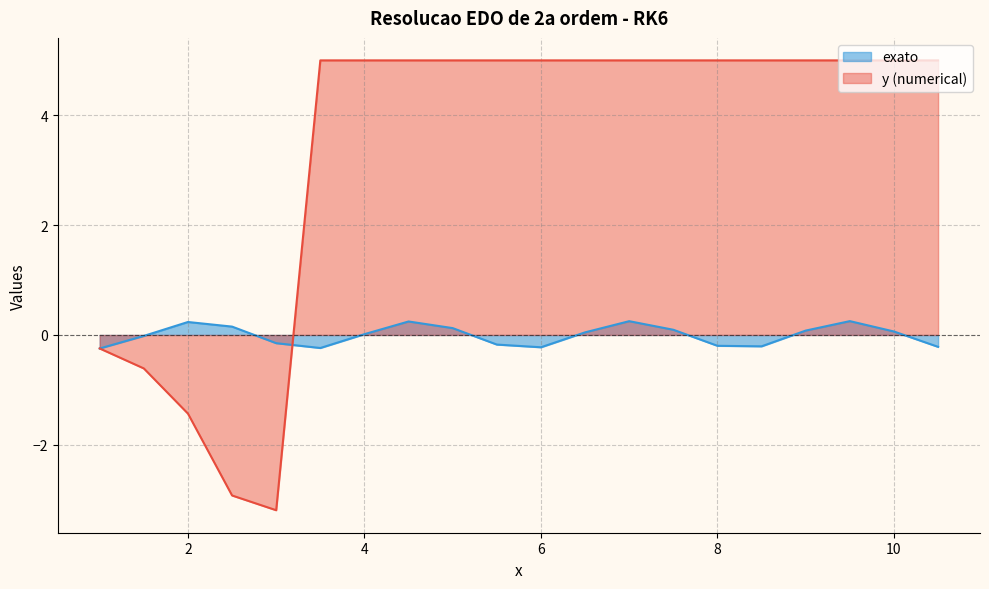

How many data points does each series have?

20